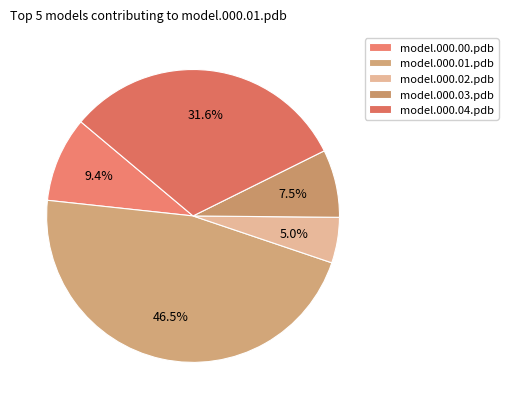

To the nearest percent, what is the average slice percentage?

20%